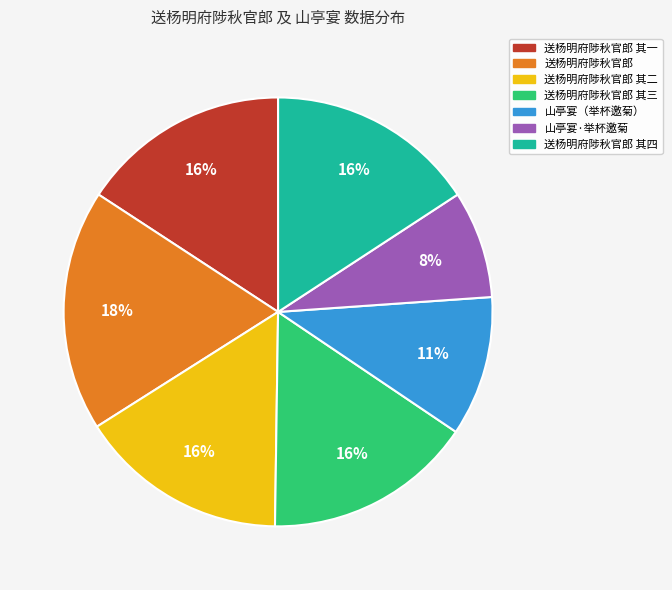

To the nearest percent, what is the difference between the largest and smallest slice percentages?

10%